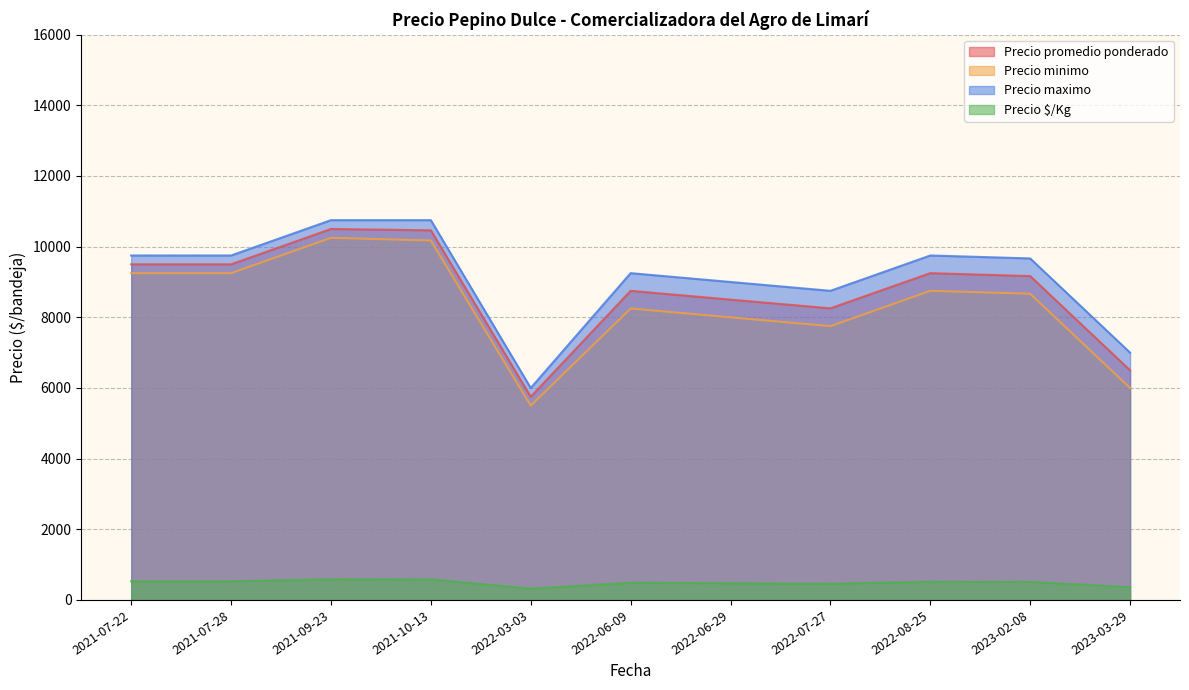

What is the highest value of the Precio minimo series?

10250.0